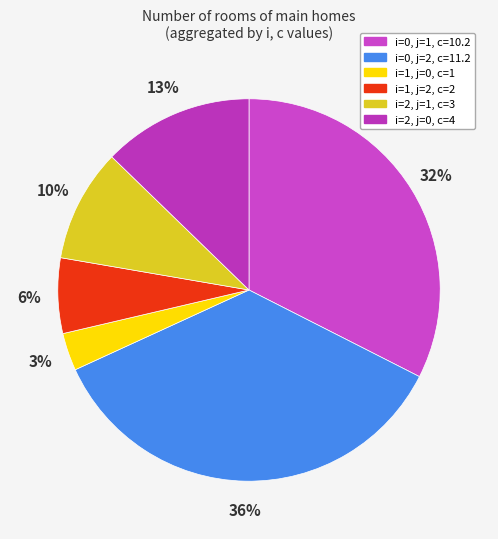

Count the number of slices in the pie.

6